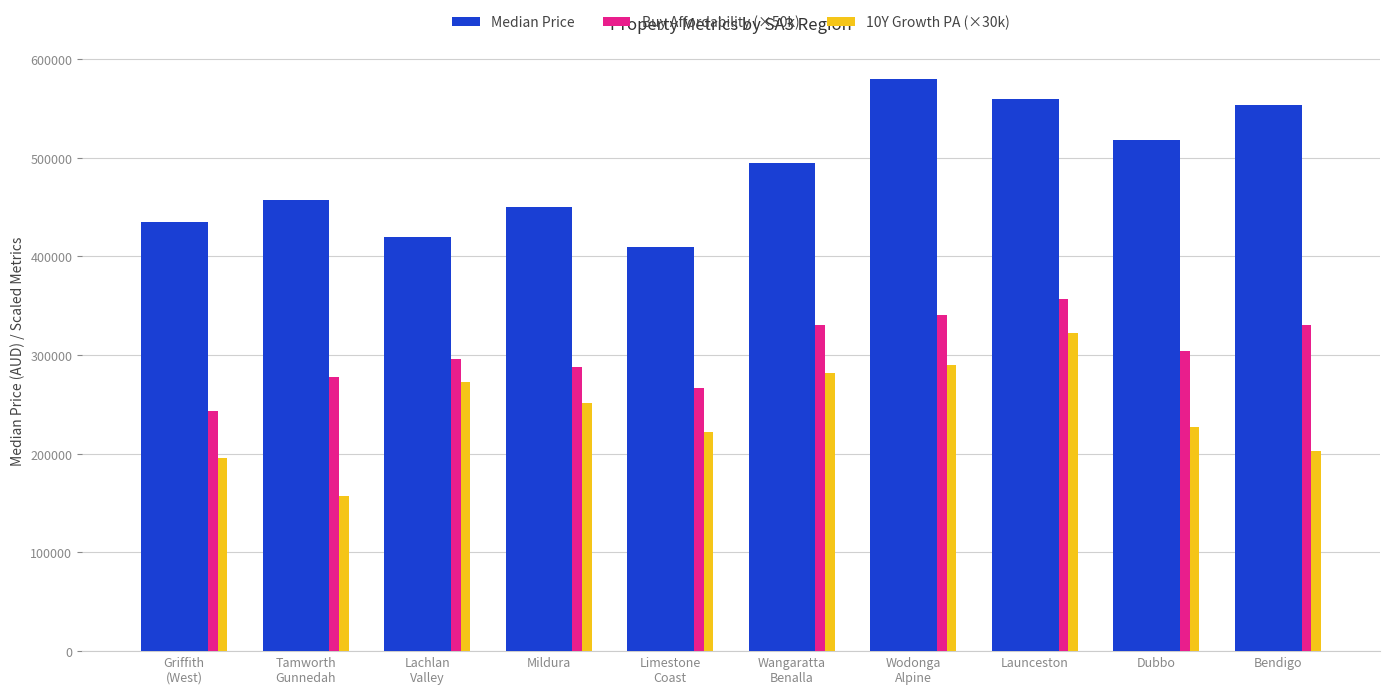

What is the difference between the Median Price values at Dubbo and Wangaratta
Benalla?

23000.0